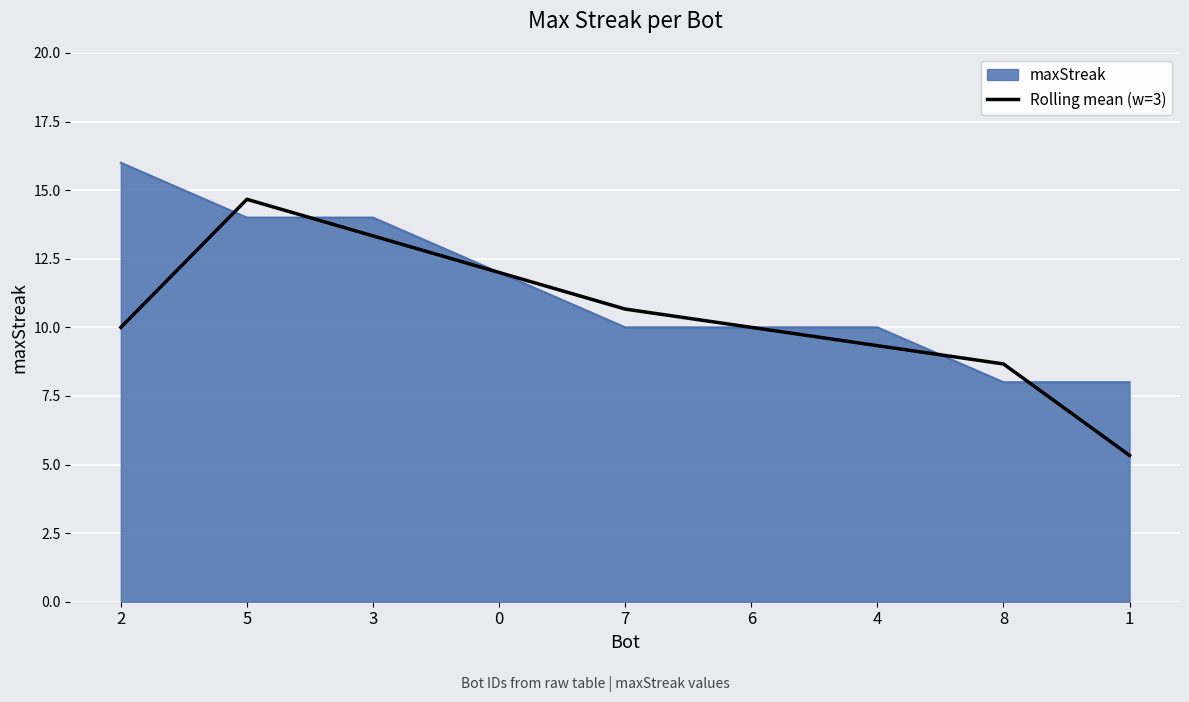

True or false: Rolling mean (w=3) has a value of 7.2 at 0.

False